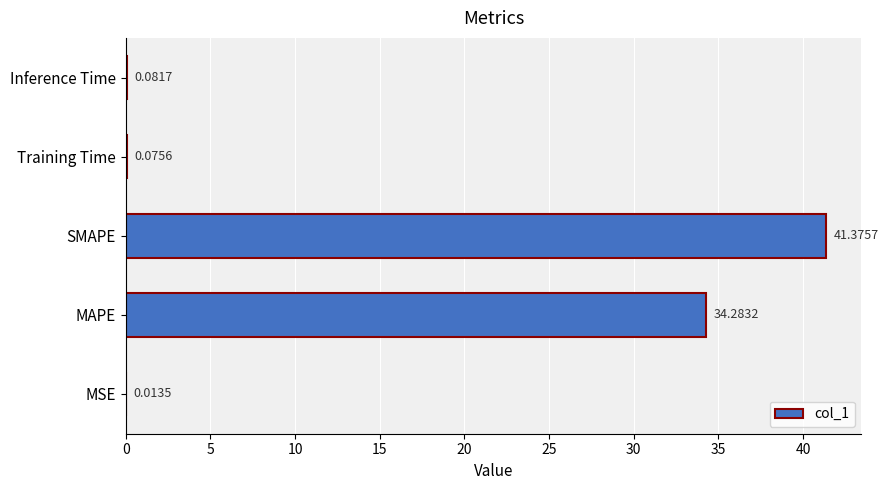

What is the sum of all values?

75.8